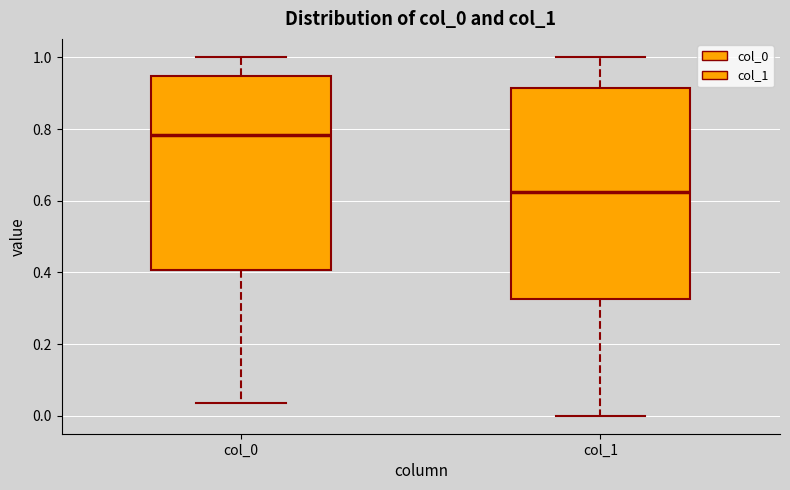

Reading left to right, transcribe this box plot: for each box, give where its median line is, the range the box spans, and where its two whiskers end, as read against the y-axis. The values are not printed on the chart, so give them approximately, as read against the axis.

col_0: median 0.78, box 0.40 to 0.94, whiskers 0.04 to 1.00
col_1: median 0.62, box 0.32 to 0.92, whiskers 0.00 to 1.00